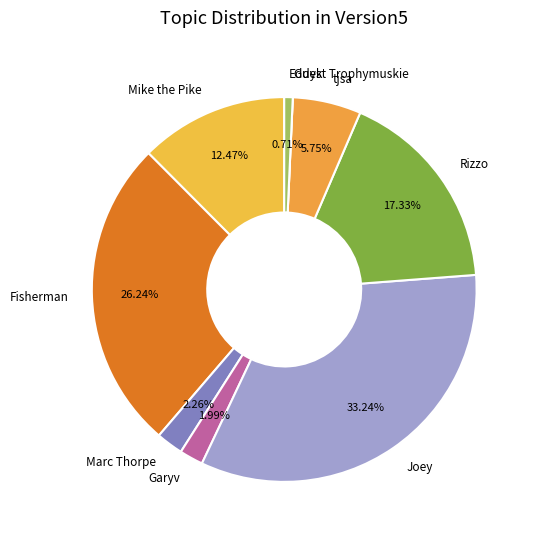

Between Fisherman and Mike the Pike, which is larger?

Fisherman